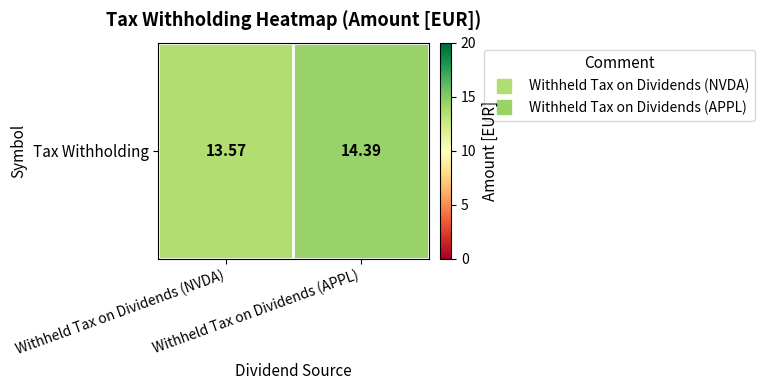

Where does the data first go above 14?

Withheld Tax on Dividends (APPL)